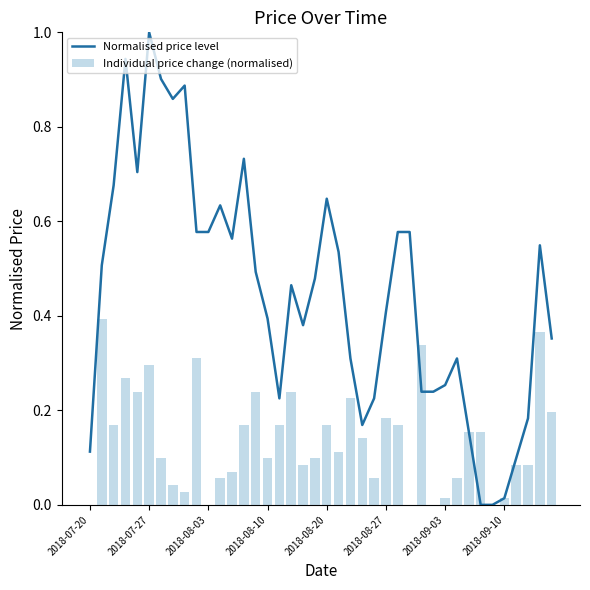

Rank the series by their average value, from highest to lowest.

Normalised price level, Individual price change (normalised)